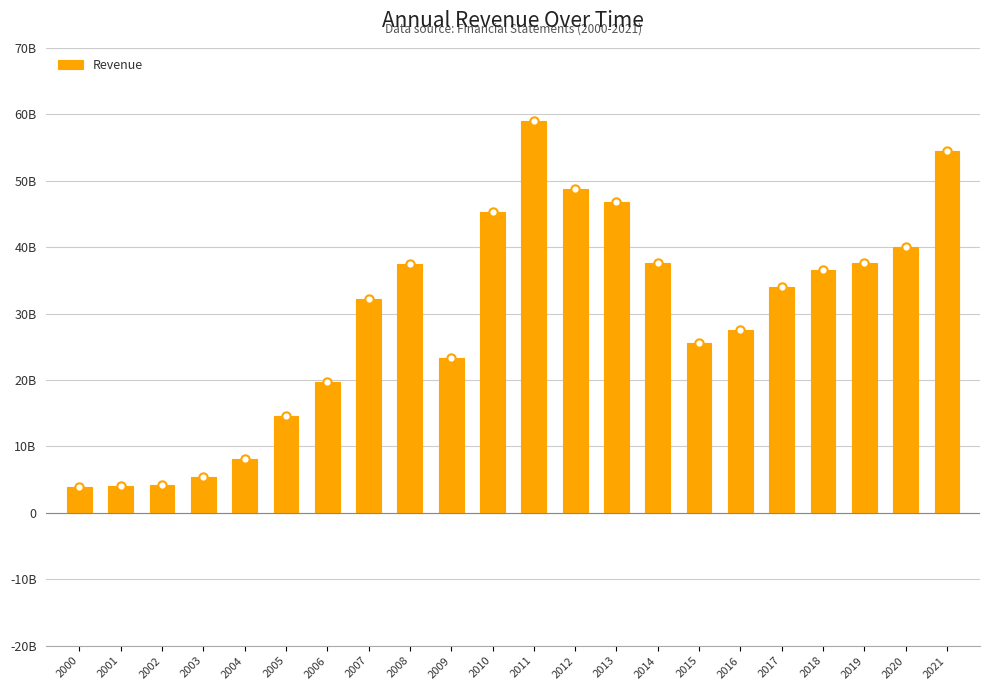

Which category has the highest value across all series?

2011